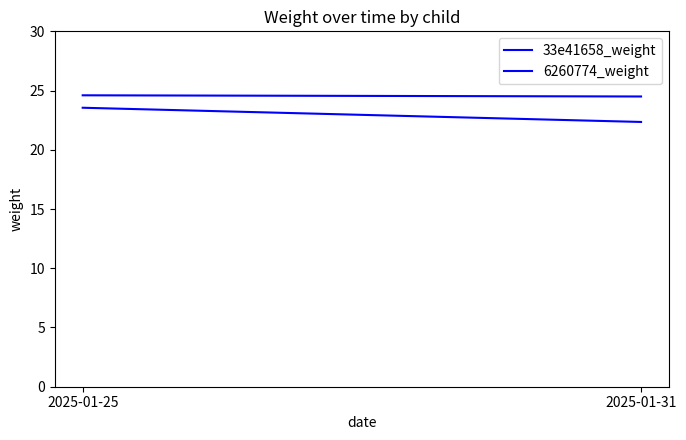

Does the chart have visible grid lines?

No